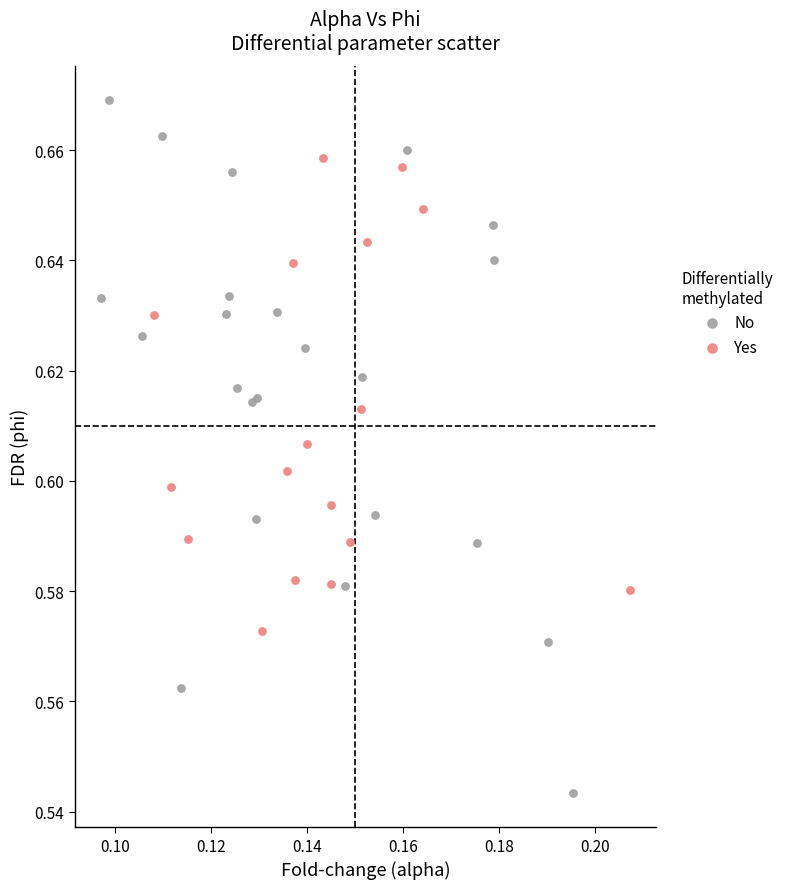

Which series reaches the maximum Y coordinate?

No